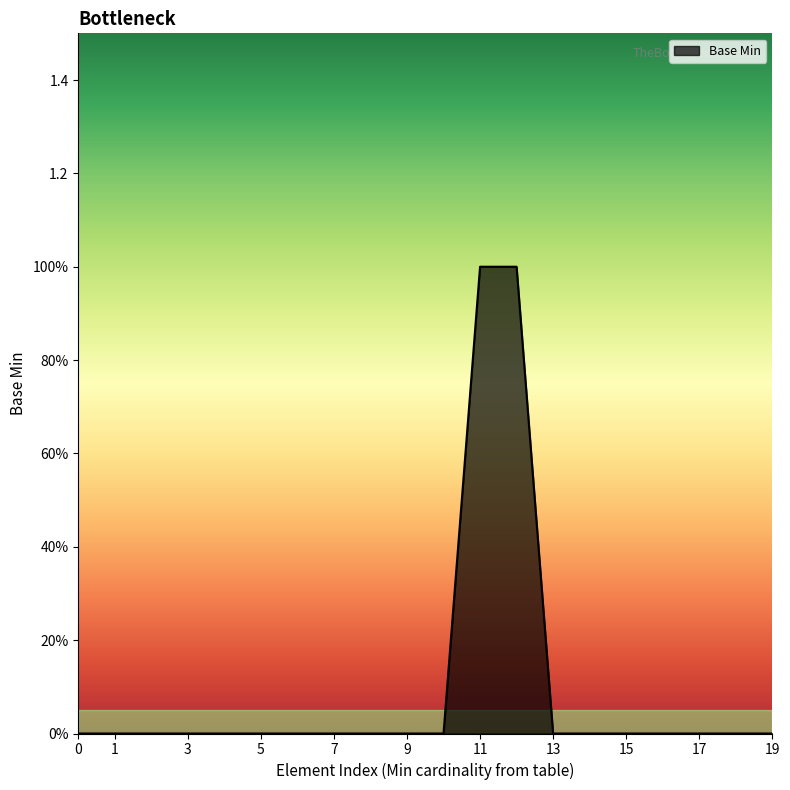

True or false: the data has more than 2 interior local peaks.

False